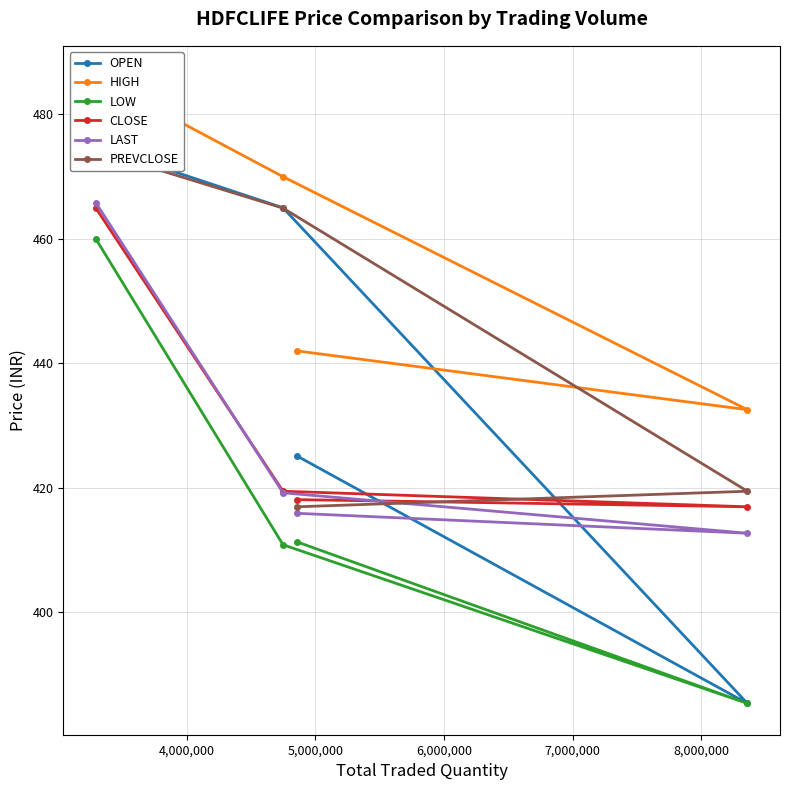

What are all the series names shown in the legend?

OPEN, HIGH, LOW, CLOSE, LAST, PREVCLOSE